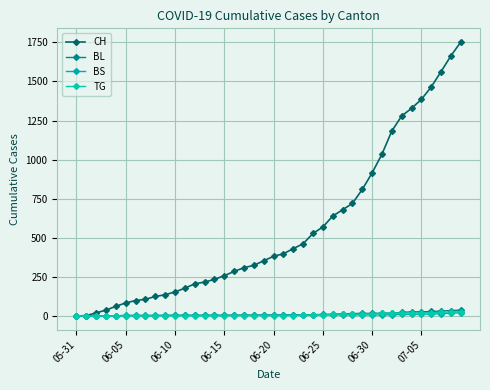

How many values in the TG series are below 2?

16